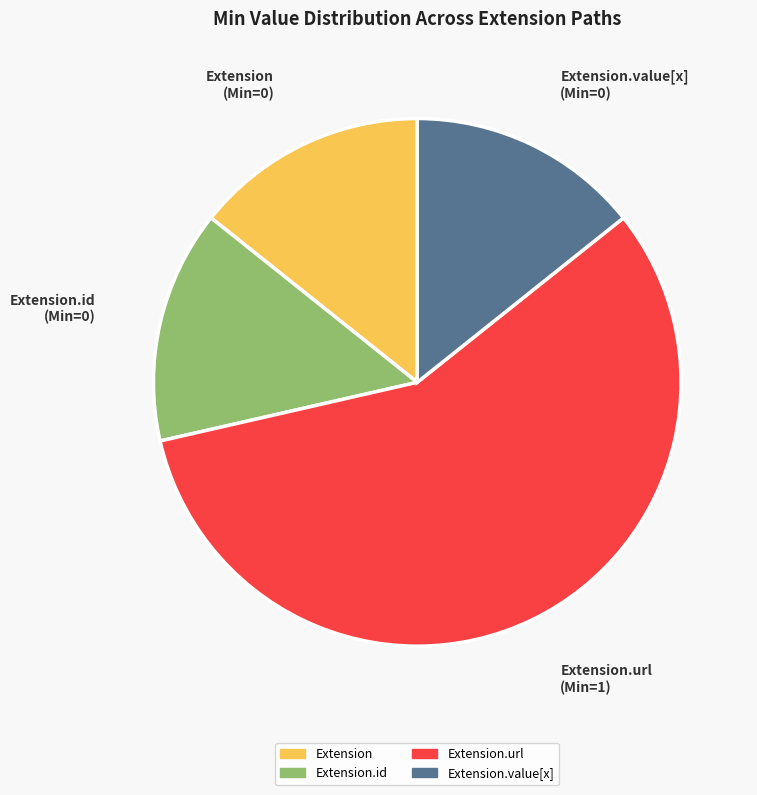

Does any single category account for the majority?

Yes